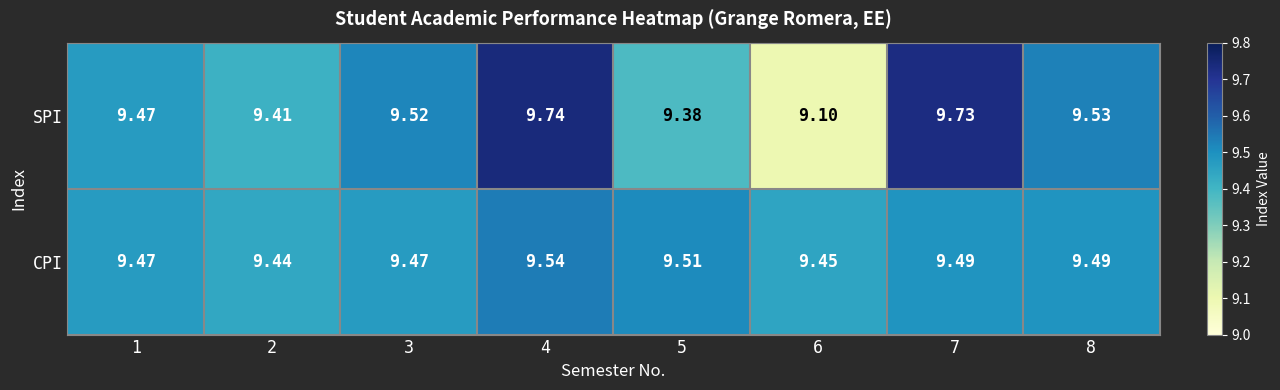

Which series has the largest range (max minus min)?

SPI